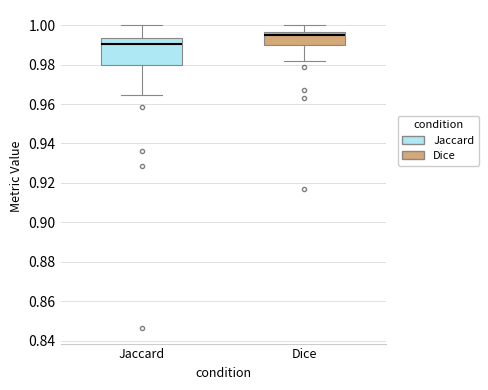

Comparing the boxes themselves (not the whiskers), which one is the tallest?

Jaccard